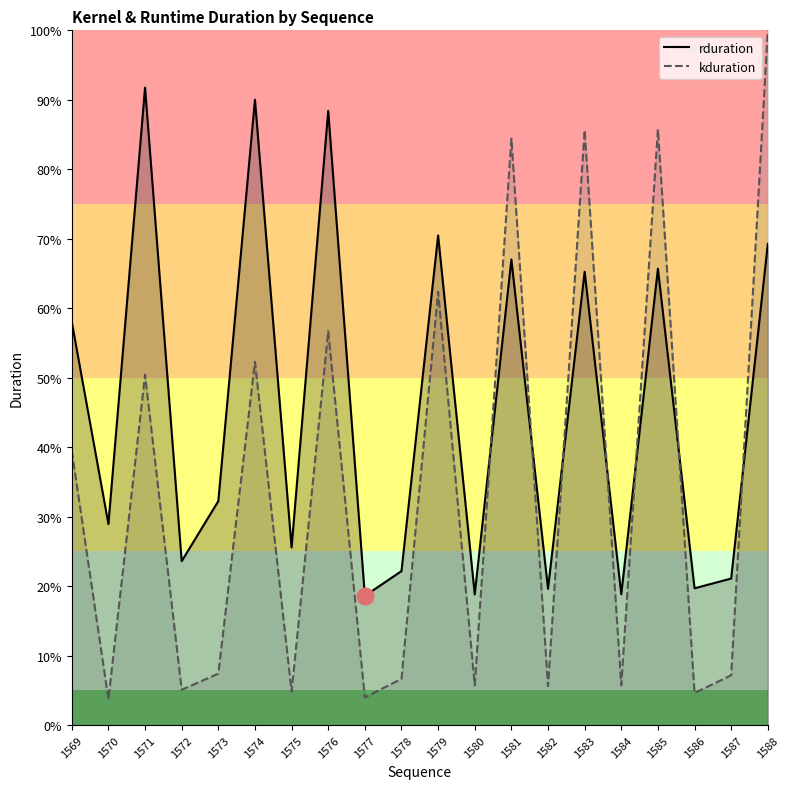

Where is the first local maximum for rduration?

1571